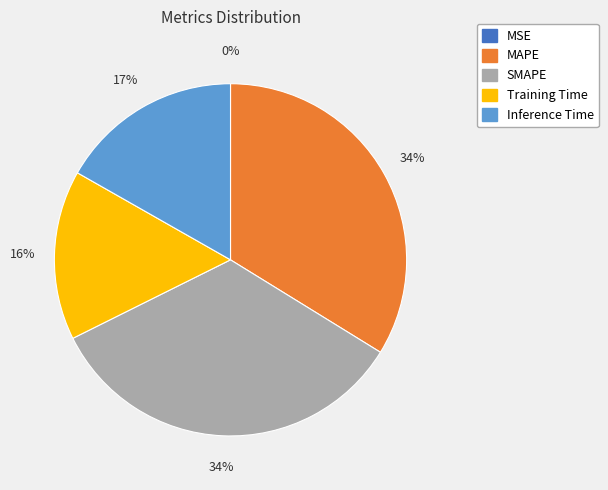

To the nearest percent, what is the difference between the Training Time and MAPE slice percentages?

18%